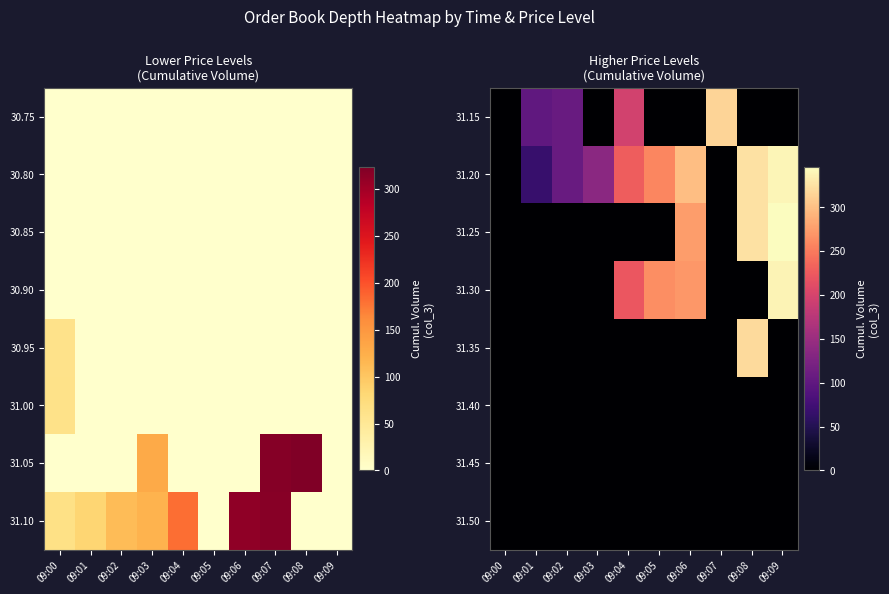

The value of 31.35 at 09:06 is 0. True or false?

True